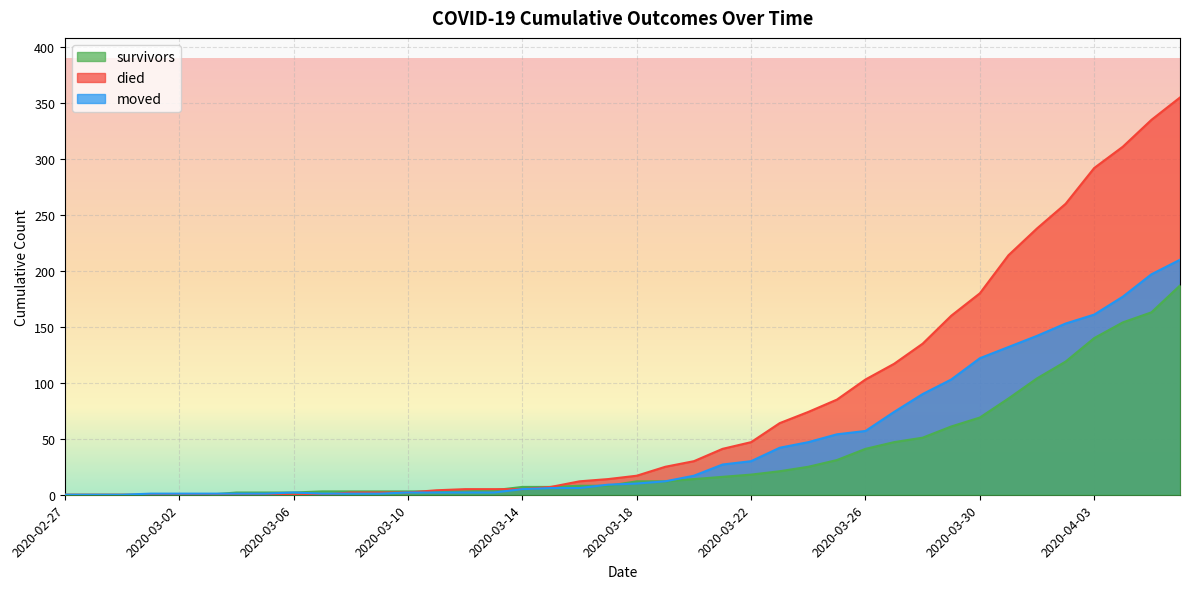

List the series in order of their peak value, lowest first.

survivors, moved, died